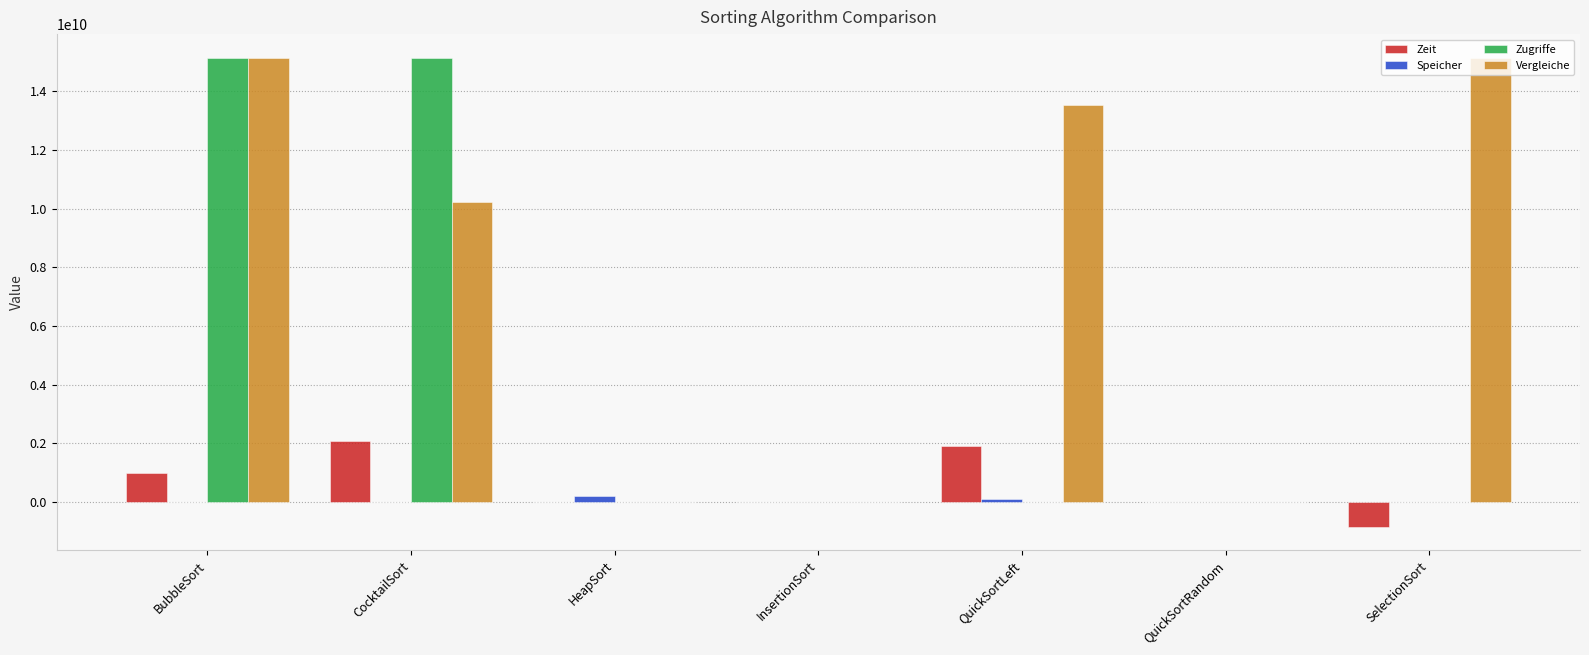

Is the value of Zugriffe at BubbleSort greater than the value of Zeit at QuickSortLeft?

Yes